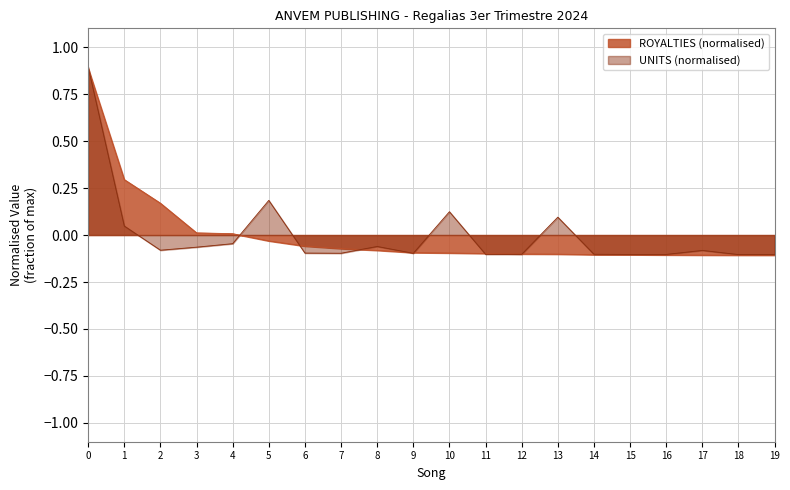

How many negative values does the ROYALTIES series have?

15